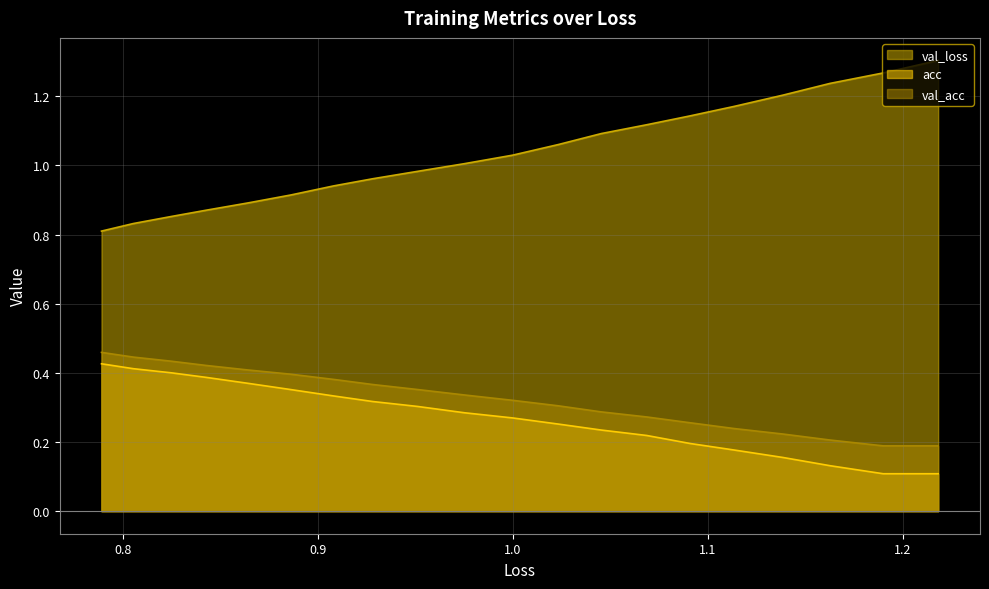

The value of val_acc at 1.0 is 0.1. True or false?

False